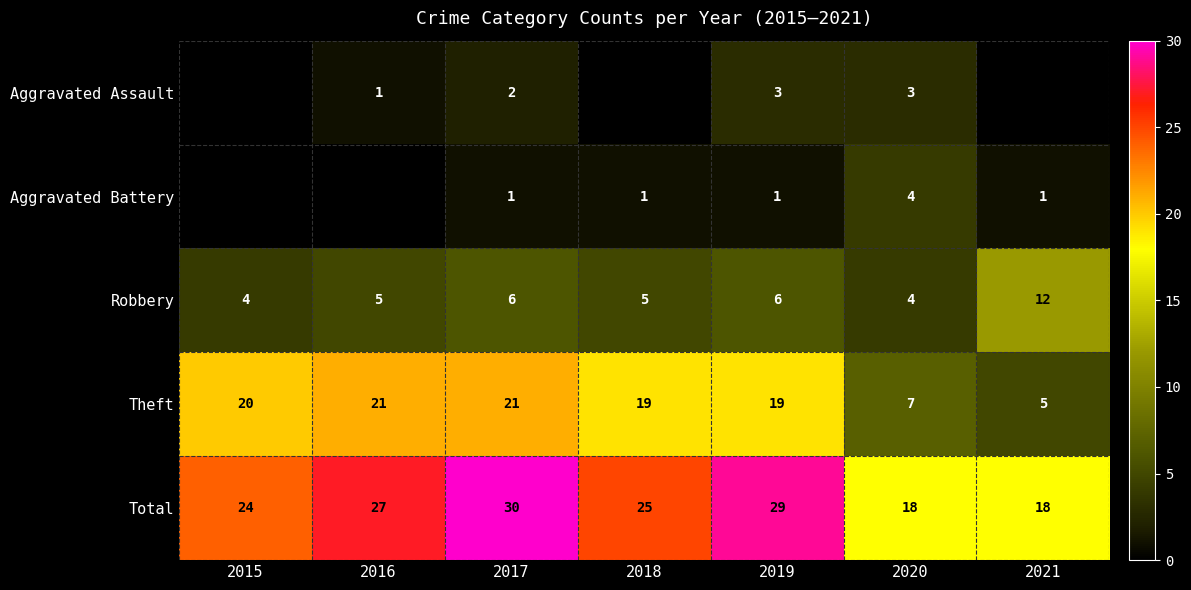

What is the difference between the maximum and minimum values in the Robbery series?

8